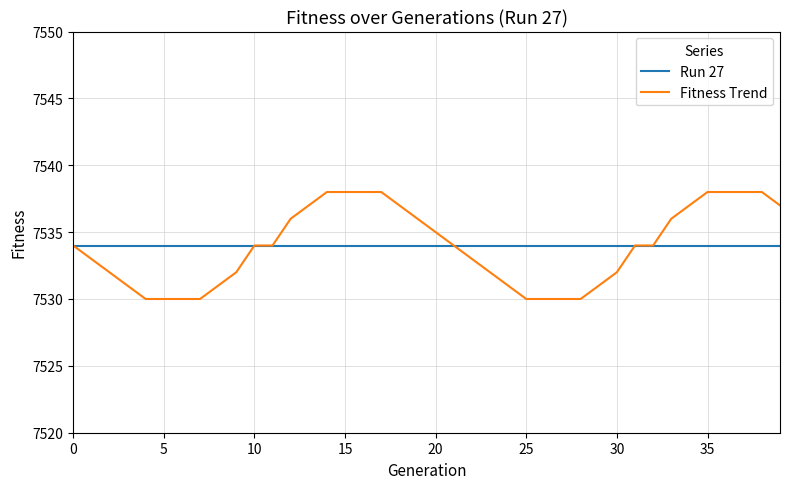

Which series has the widest spread of values?

Fitness Trend